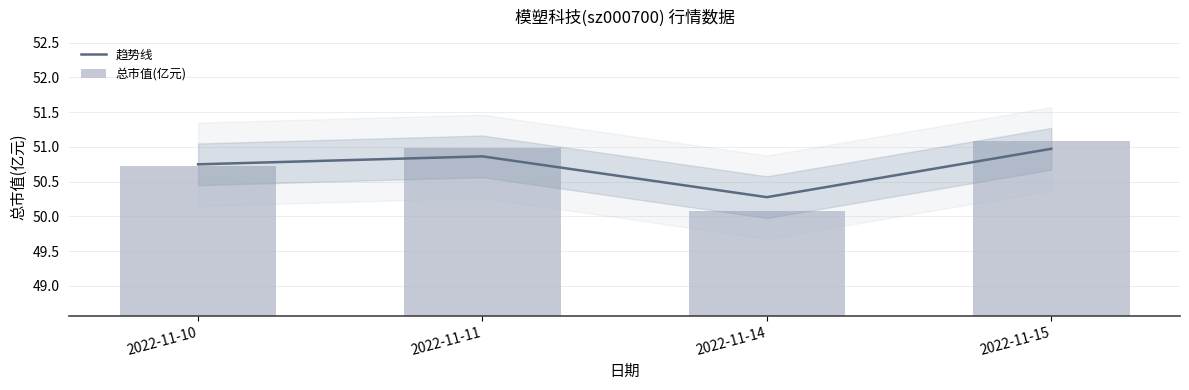

Is the value of 趋势线 at 2022-11-15 greater than the value of 总市值(亿元) at 2022-11-11?

No